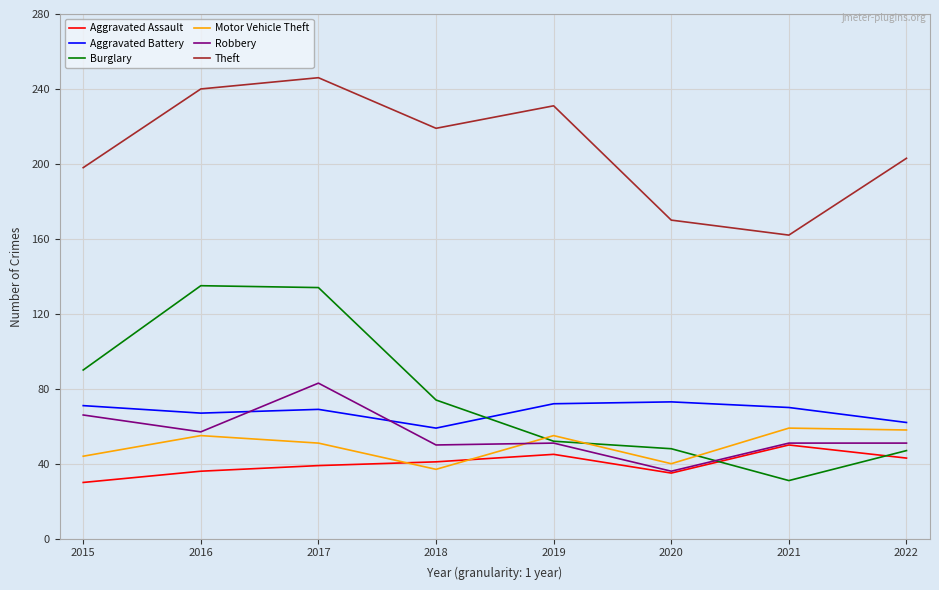

At which category does the chart reach its peak across all series?

2017